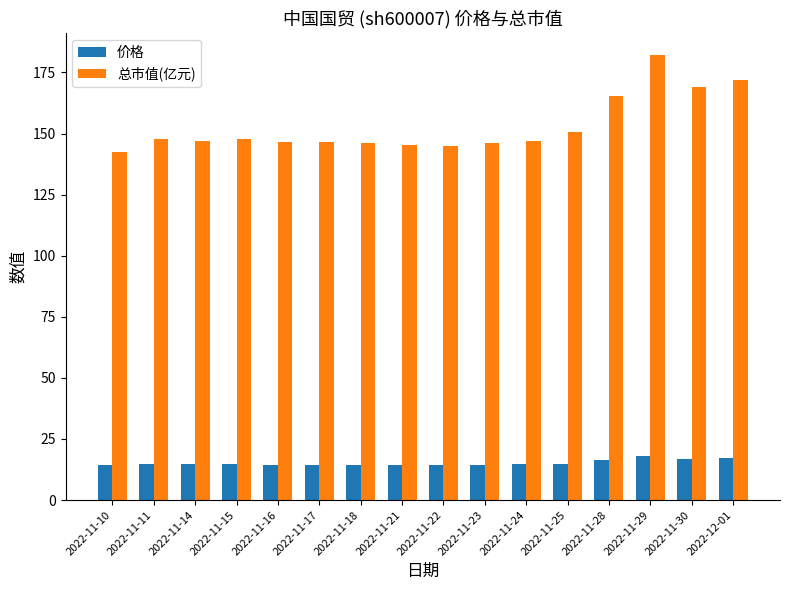

At 2022-11-14, list the series in order from largest to smallest.

总市值(亿元), 价格